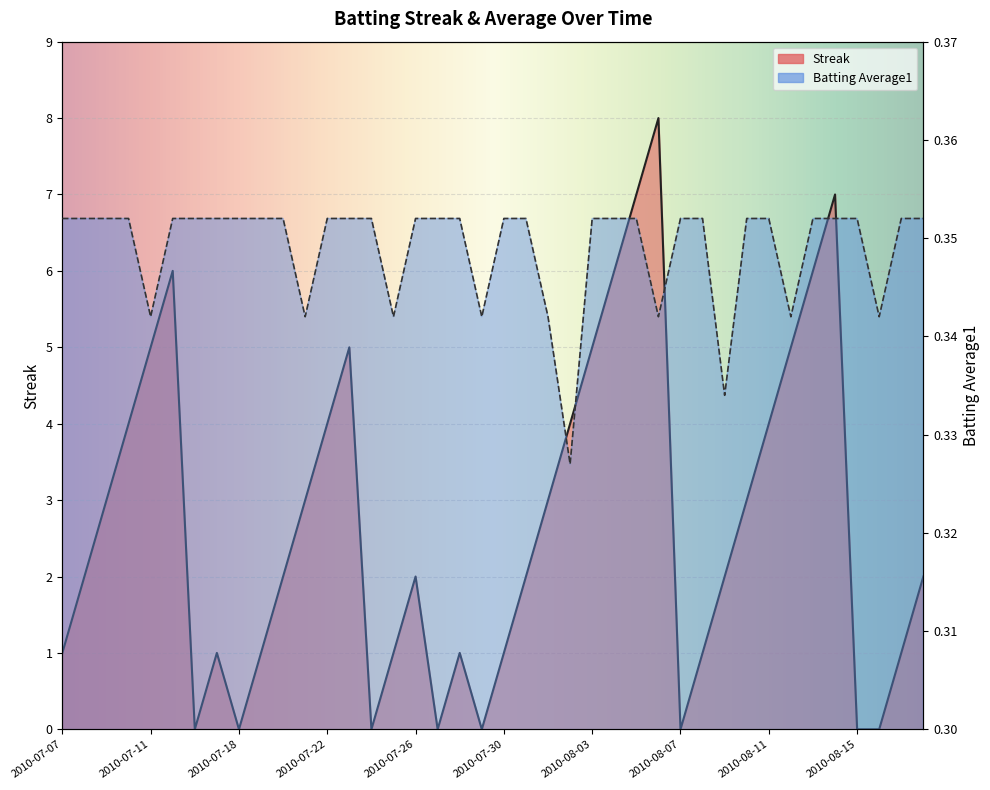

What is the difference between the highest and lowest values at 2010-08-01?

2.7